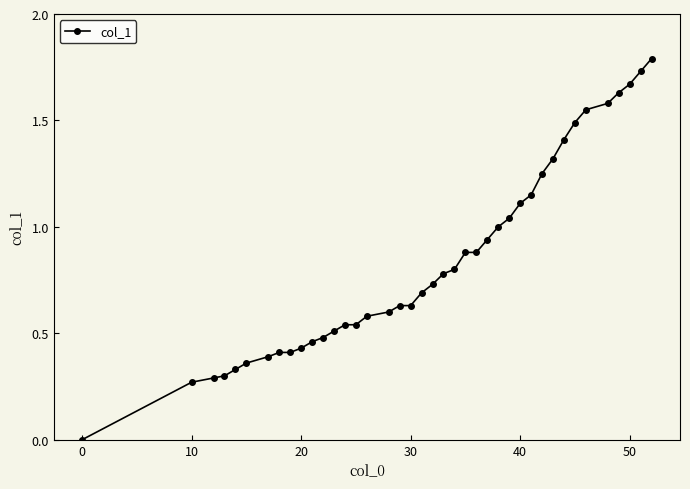

What is the maximum value shown in the chart?

1.8